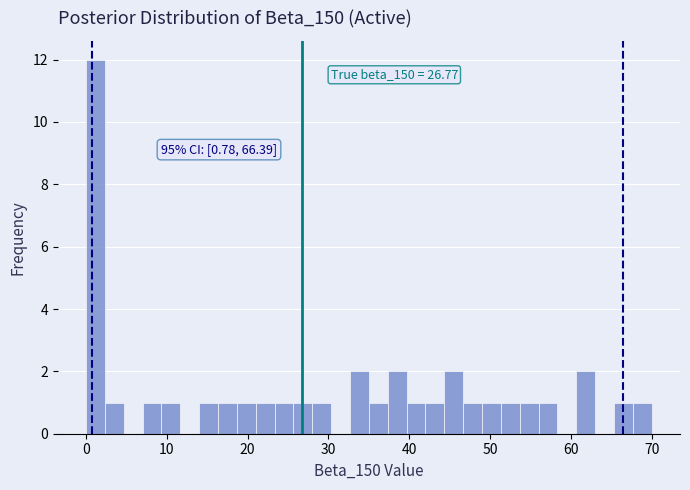

Read against the x-axis, roughly where is the centre of the tallest bar?

1